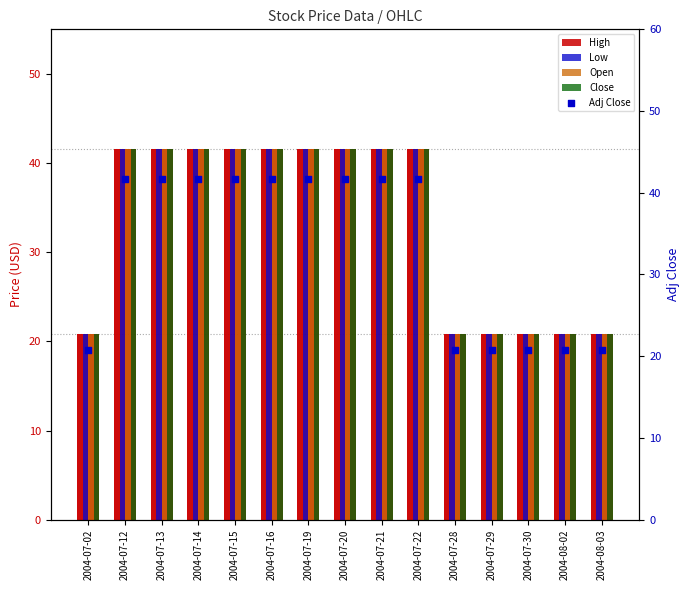

Which series reaches the maximum Y coordinate?

High